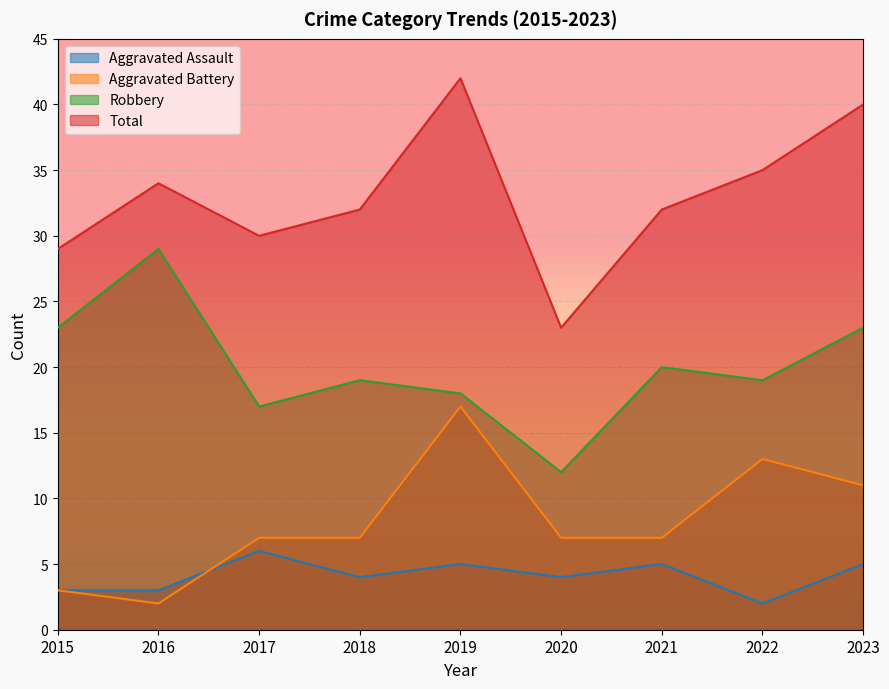

True or false: Aggravated Battery has a value of 3 at 2017.

False